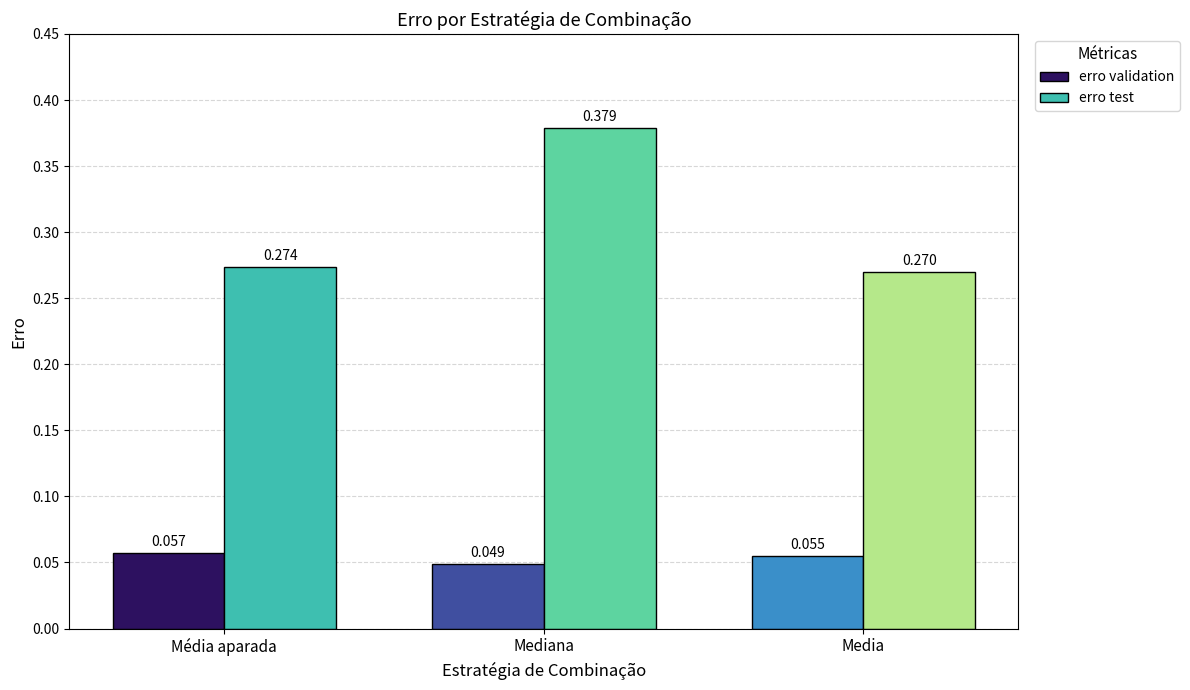

Which series has the largest range (max minus min)?

erro test